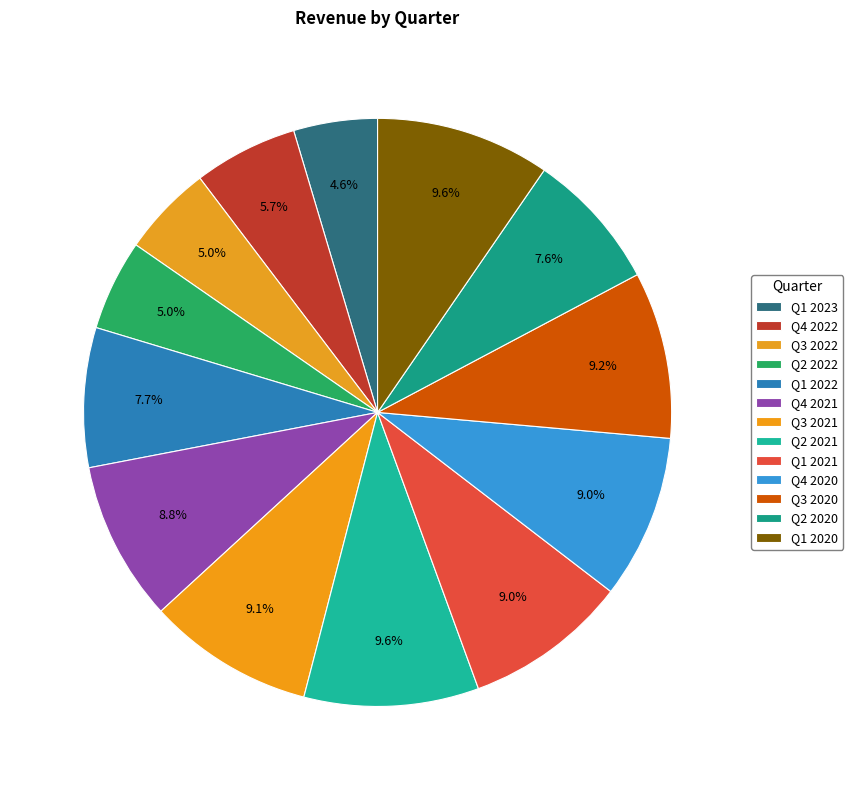

What portion of the pie excludes Q4 2020?

91.0%